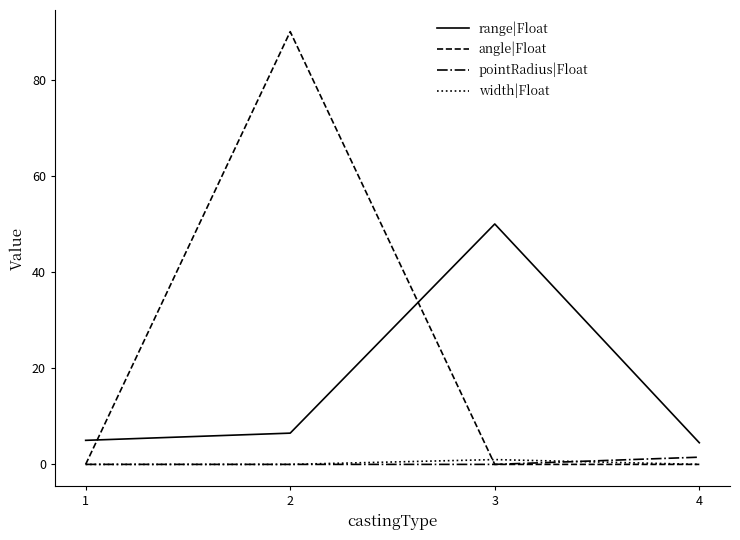

True or false: range|Float and angle|Float intersect in this chart.

True